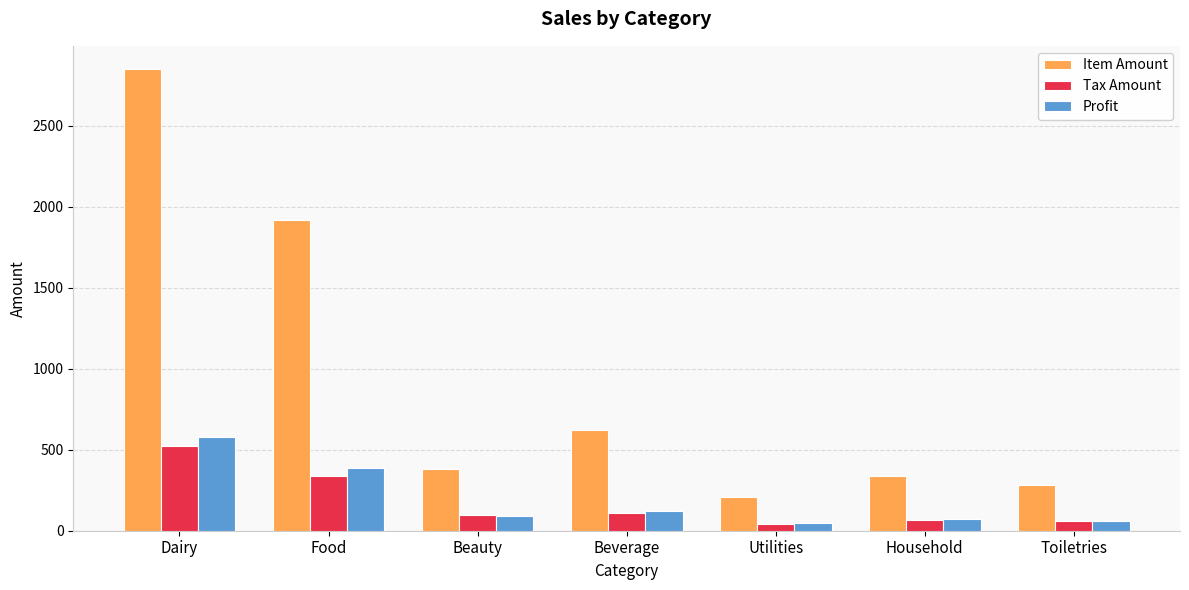

What is the sum of all Item Amount values?

6600